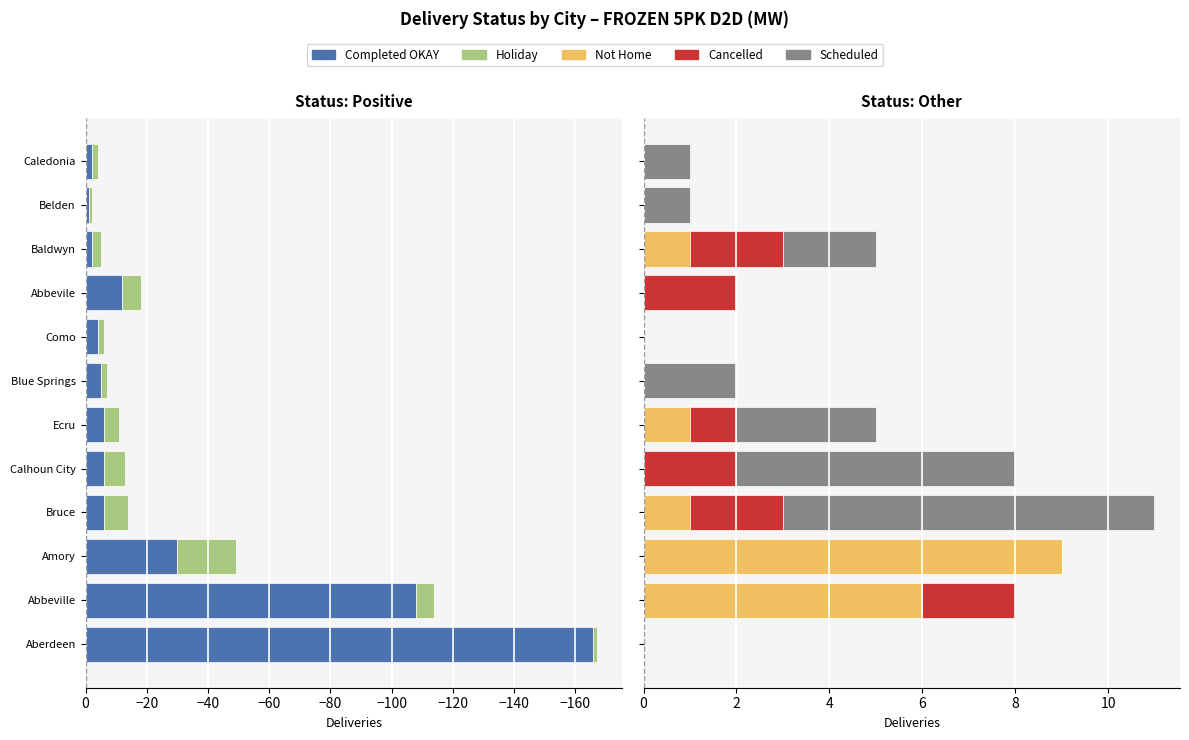

Count the number of categories in the chart.

12